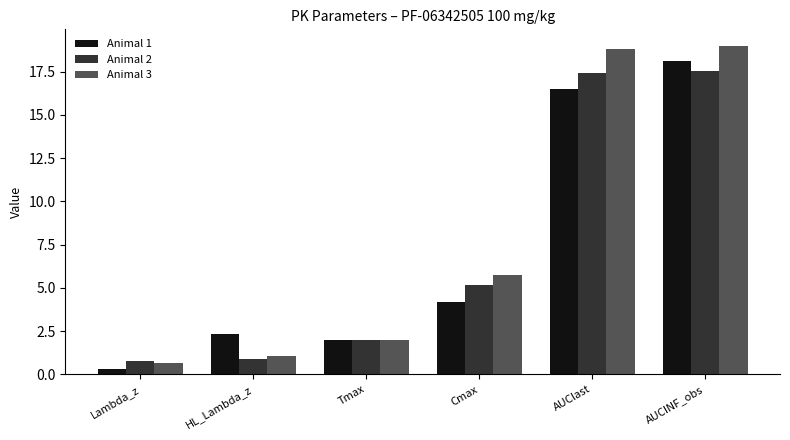

What position from the right is AUClast?

2